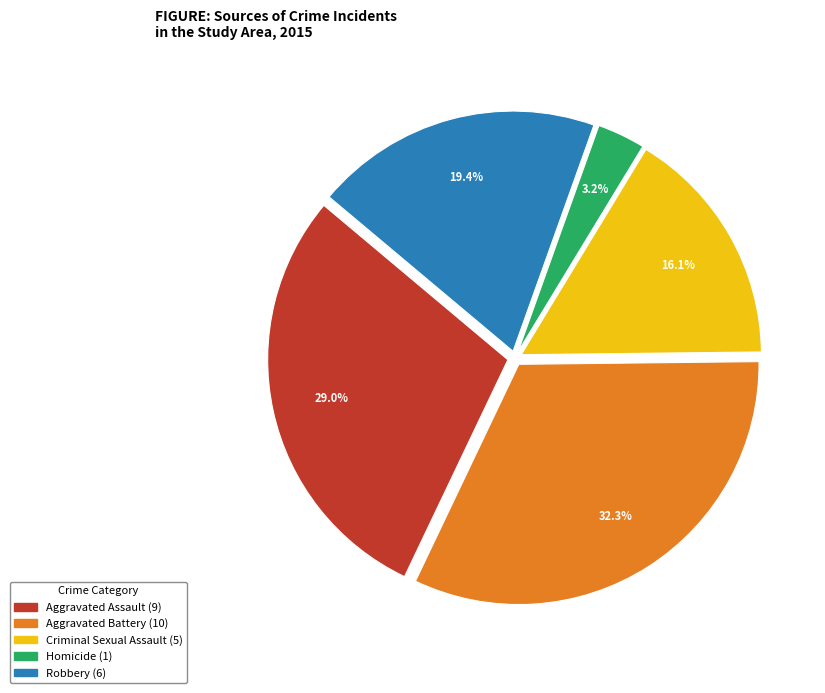

How many segments does this pie chart have?

5